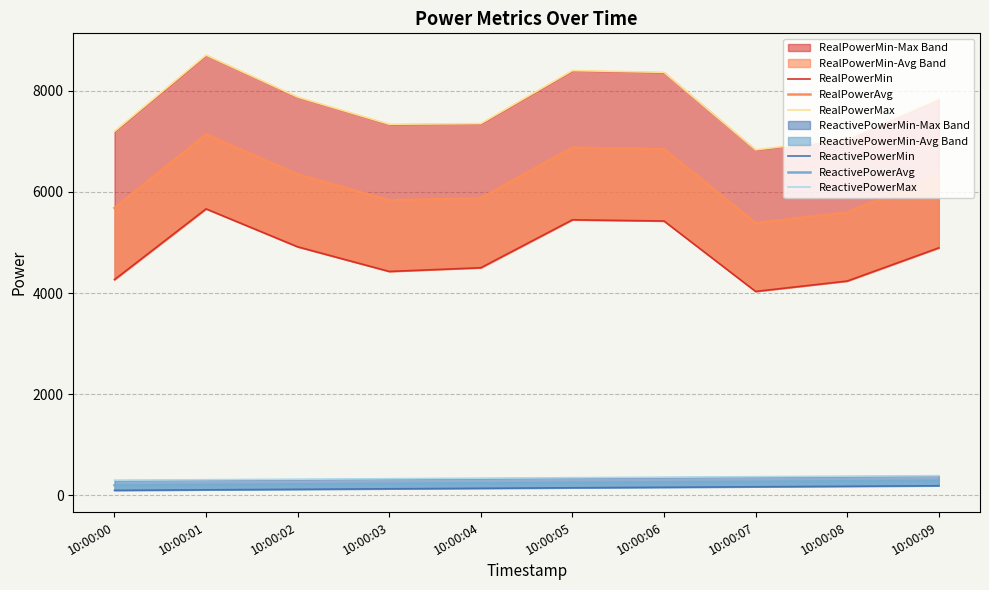

Is it true that RealPowerMax equals 5910 at 10:00:01?

False